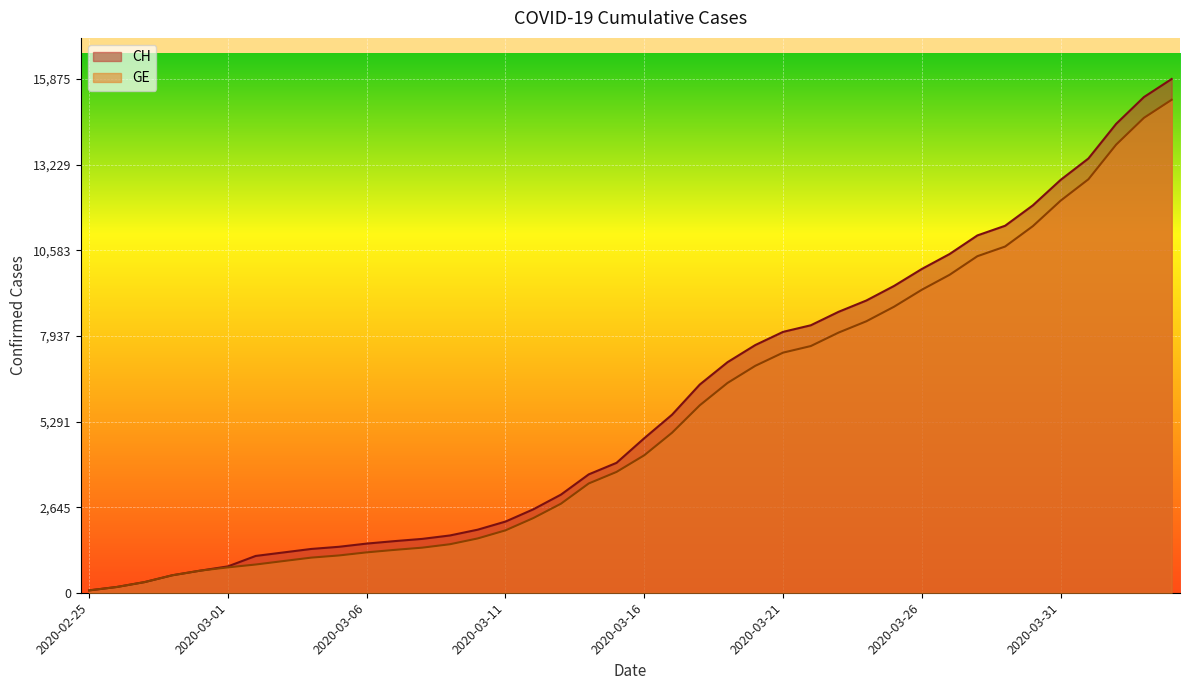

Which category has the highest value across all series?

2020-04-04